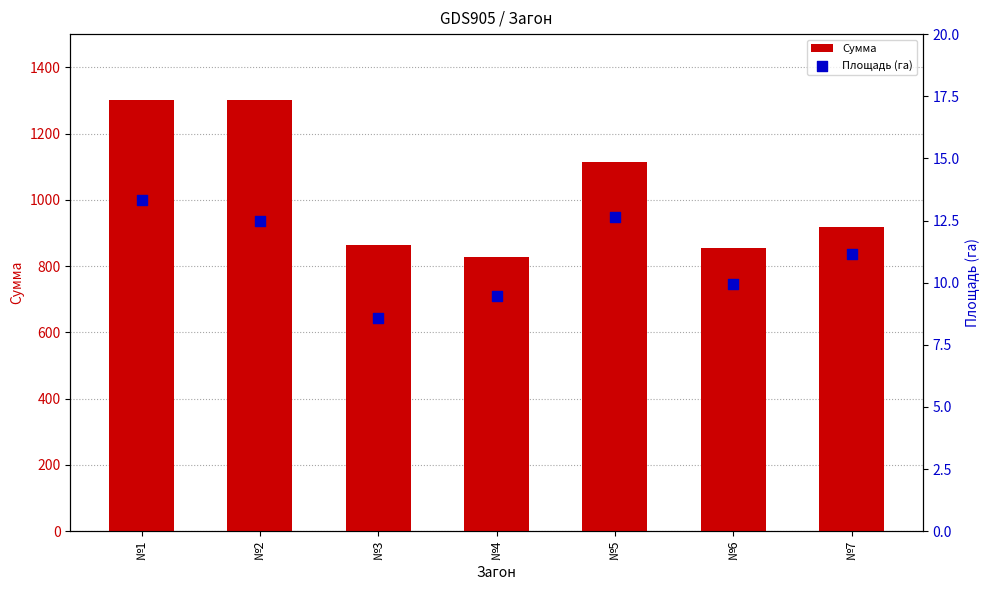

Which series reaches the maximum Y coordinate?

Сумма